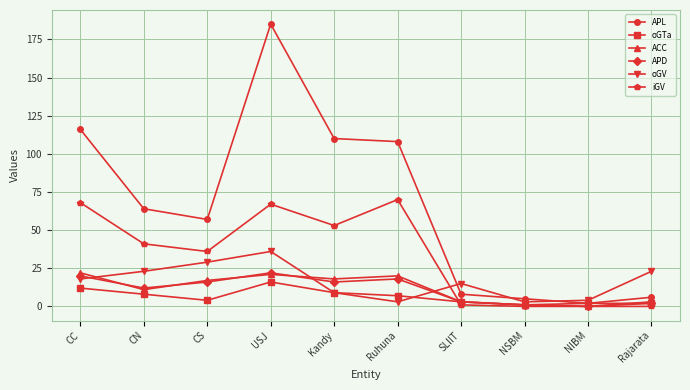

At which category does iGV reach its first local peak?

USJ